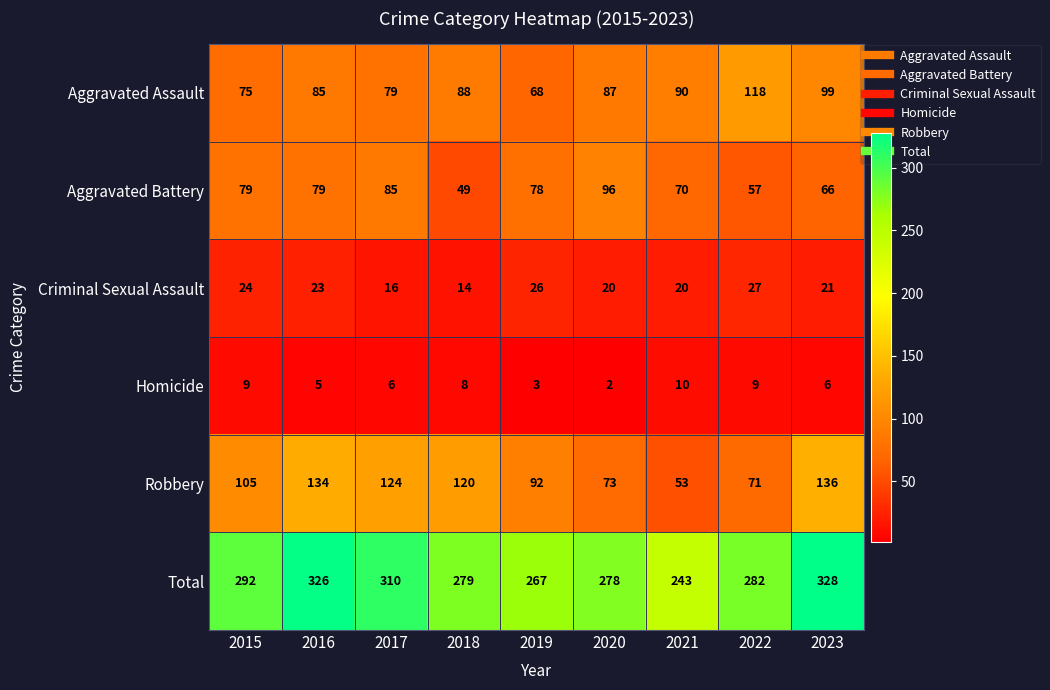

How many distinct data groups are displayed?

6